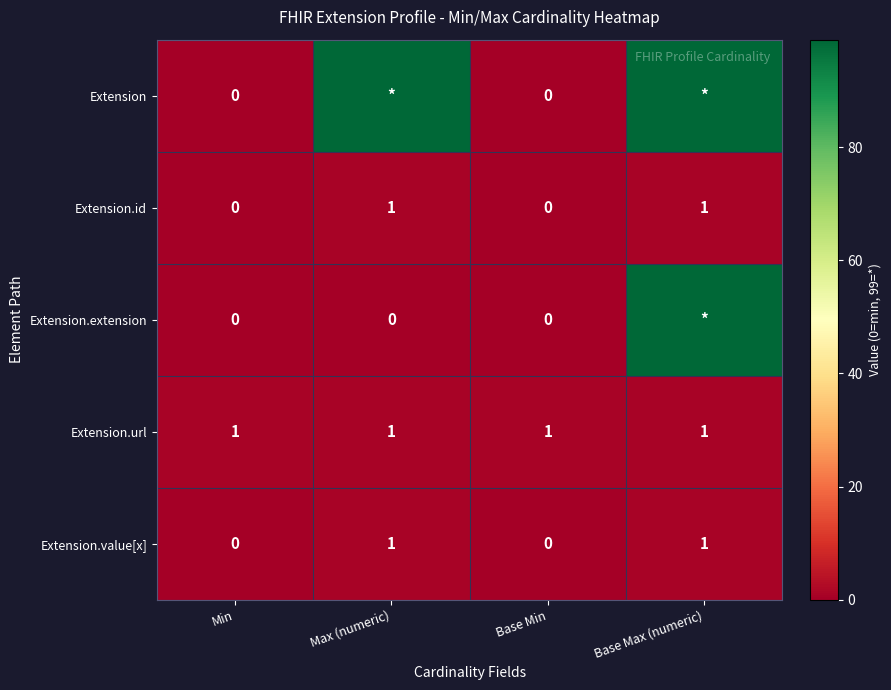

Is the value of Extension.value[x] at Max (numeric) greater than the value of Extension at Min?

Yes